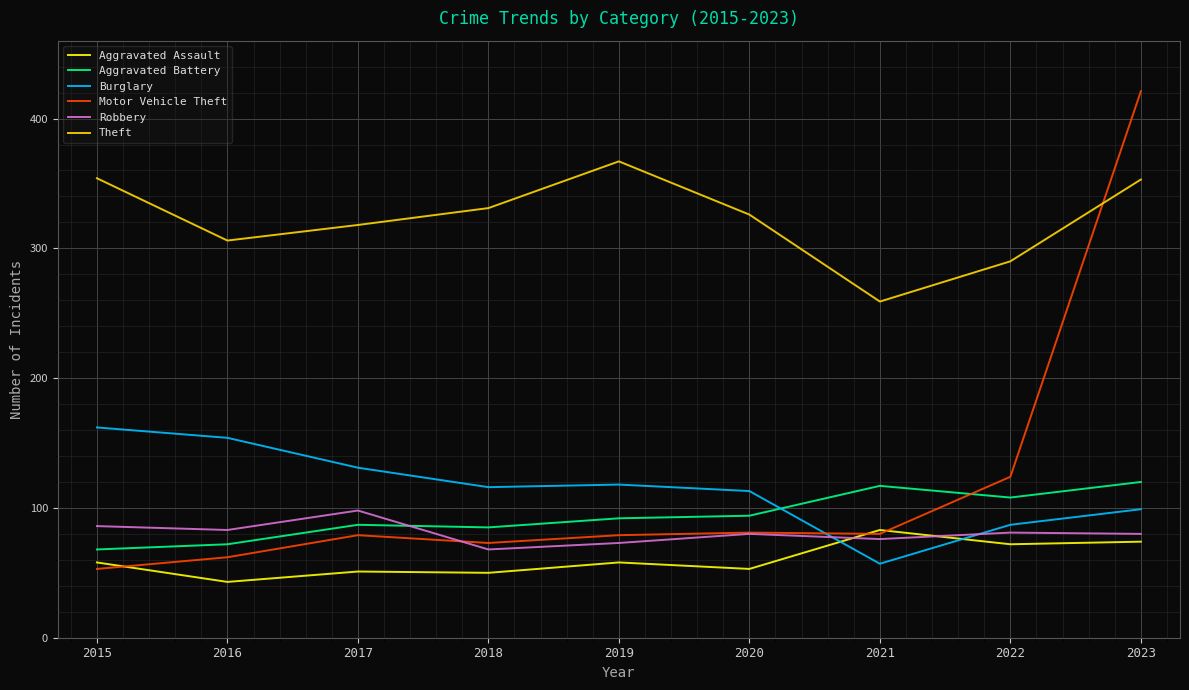

Does the chart have visible grid lines?

Yes